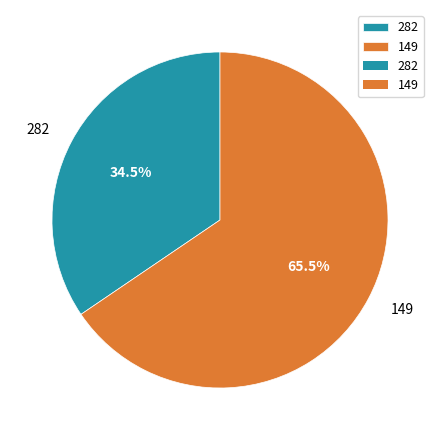

Is it true that 282 is 21% of the pie?

False